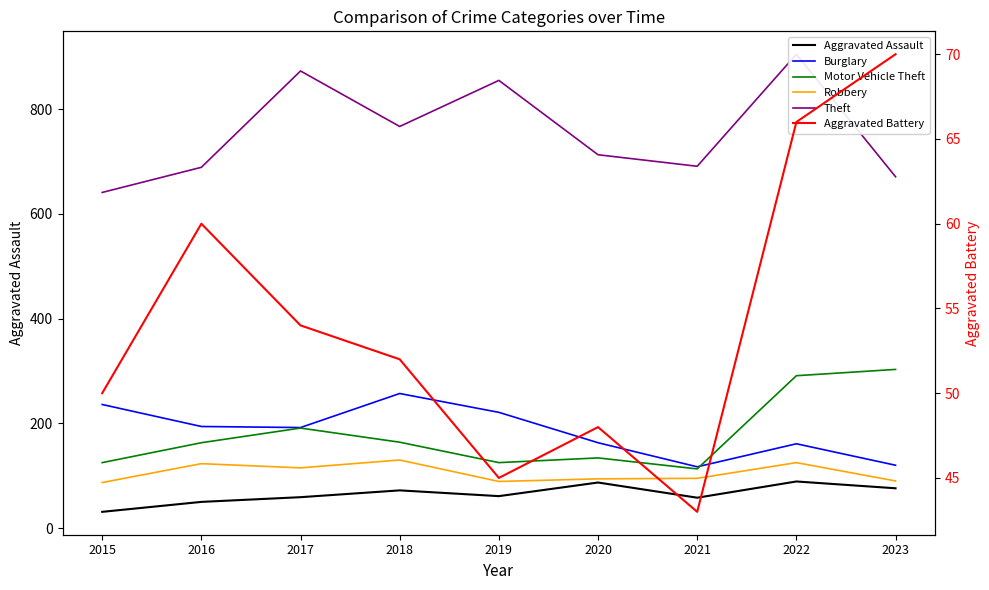

At 2015, list the series in order from largest to smallest.

Theft, Burglary, Motor Vehicle Theft, Robbery, Aggravated Battery, Aggravated Assault